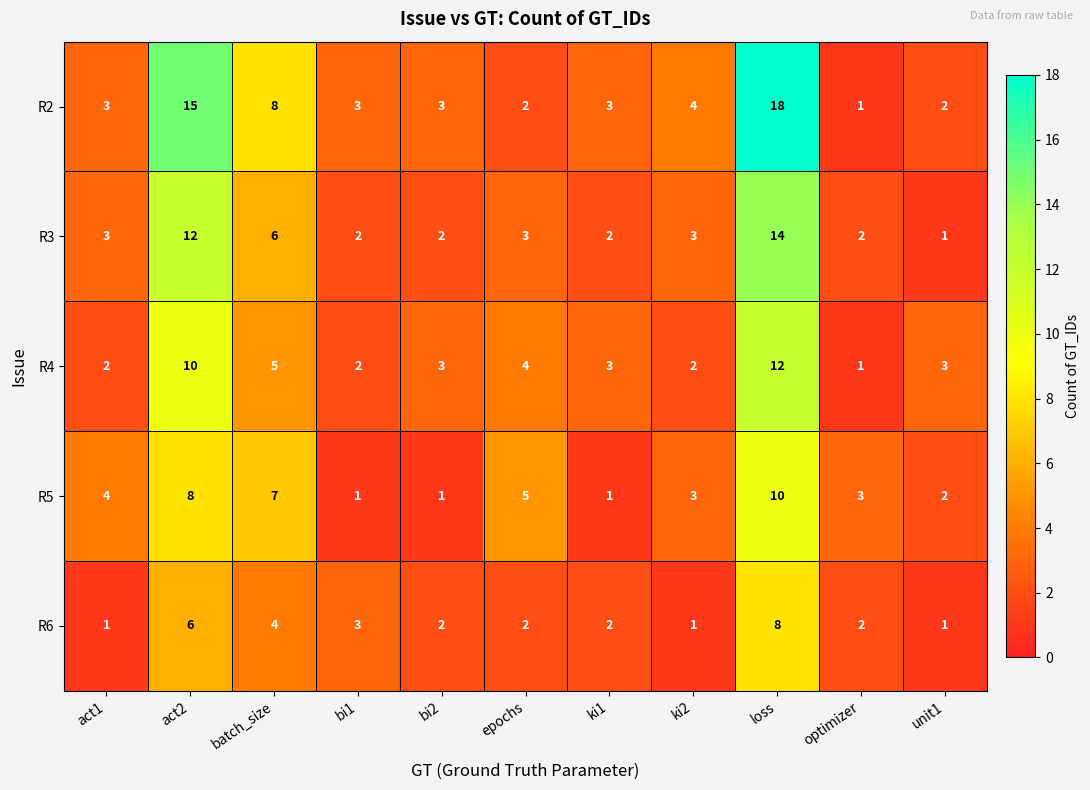

The R4 series shows 3 at bi2. True or false?

True